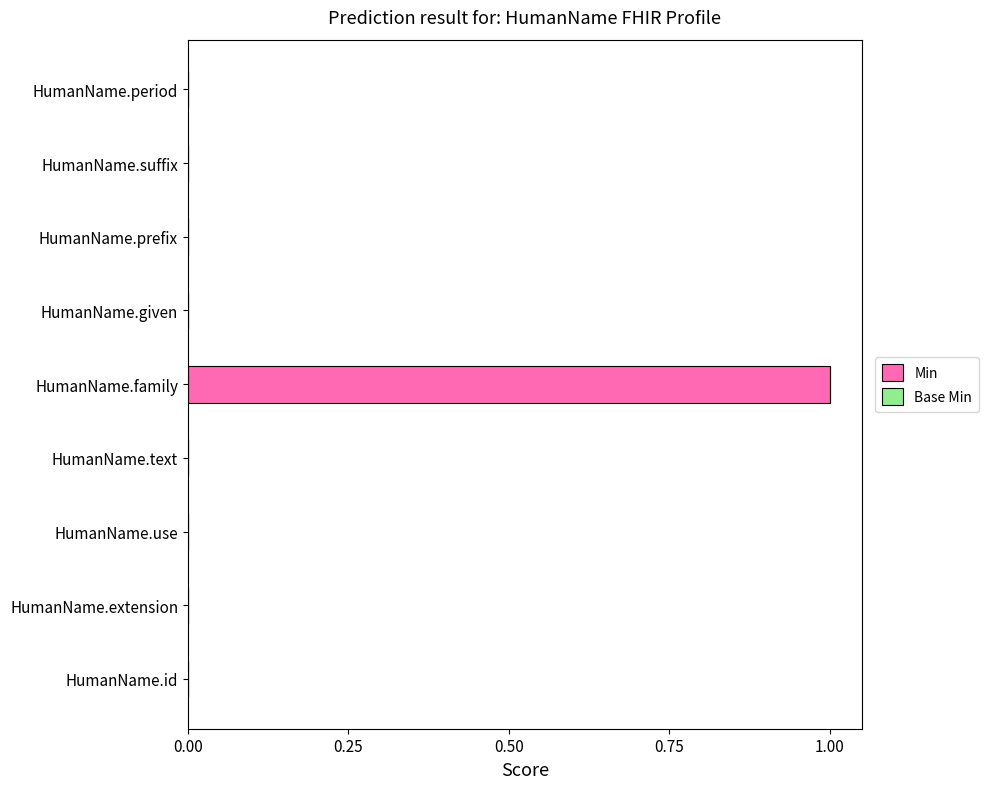

Which label corresponds to the largest value in the chart?

HumanName.family